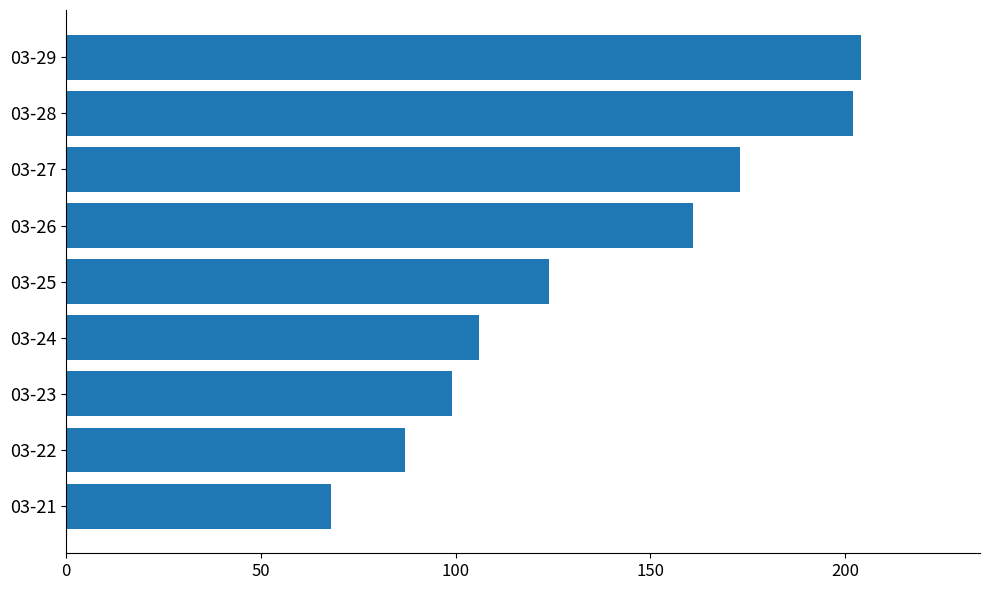

What is the sum of all values?

1224